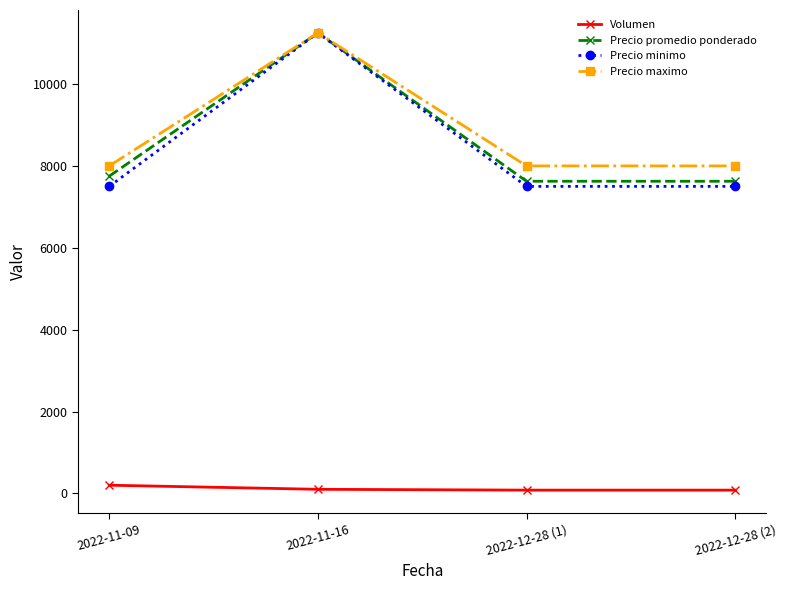

What is the maximum value for Precio minimo?

11250